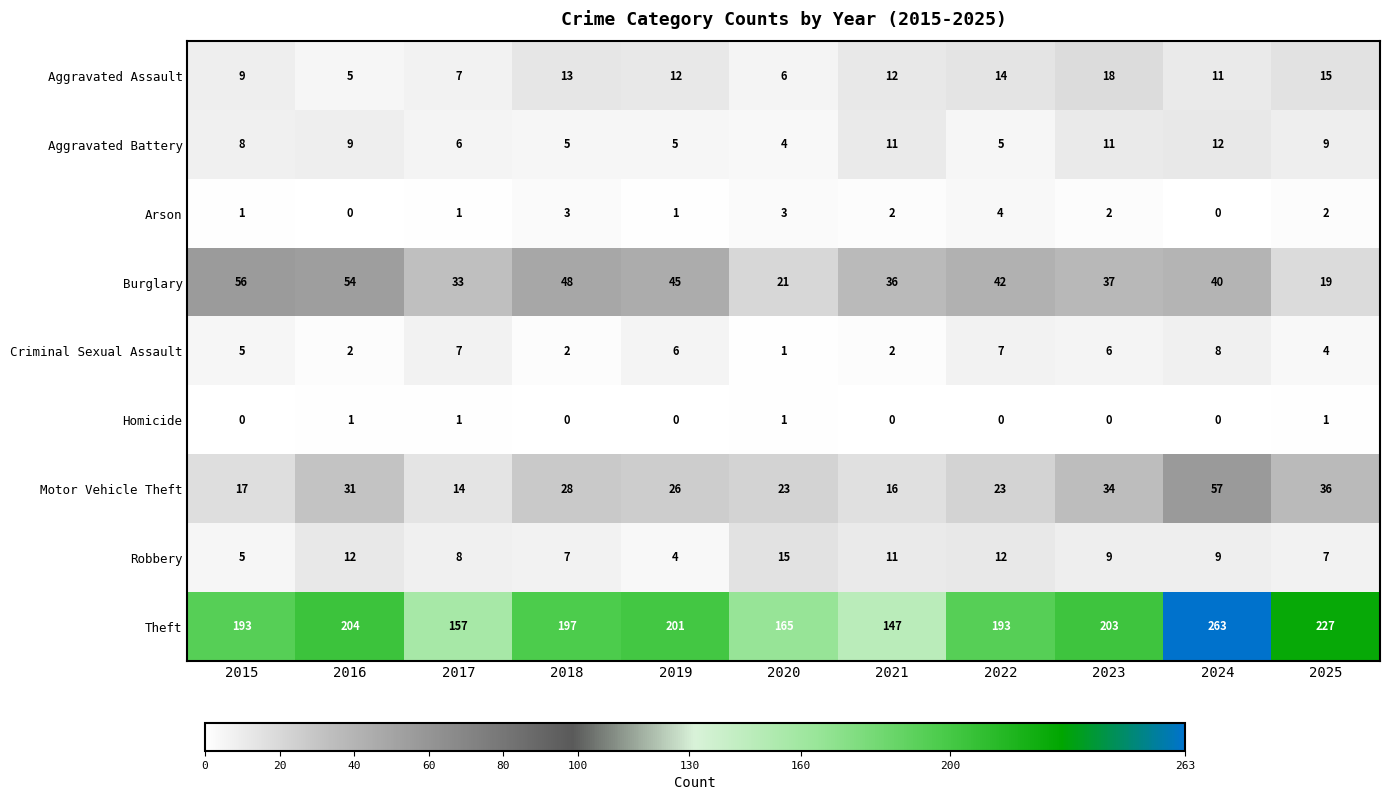

What is the sum of the Criminal Sexual Assault values at 2023 and 2016?

8